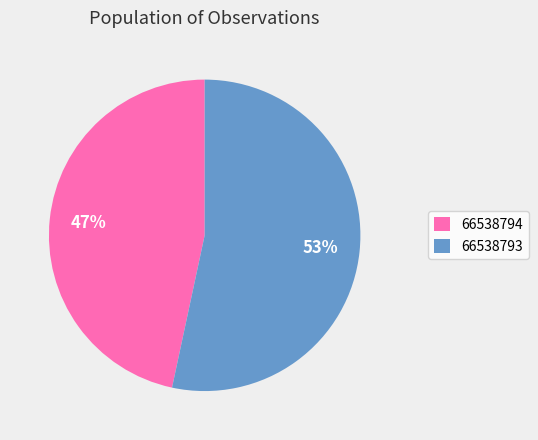

To the nearest percent, what is the combined percentage of 66538793 and 66538794?

100%